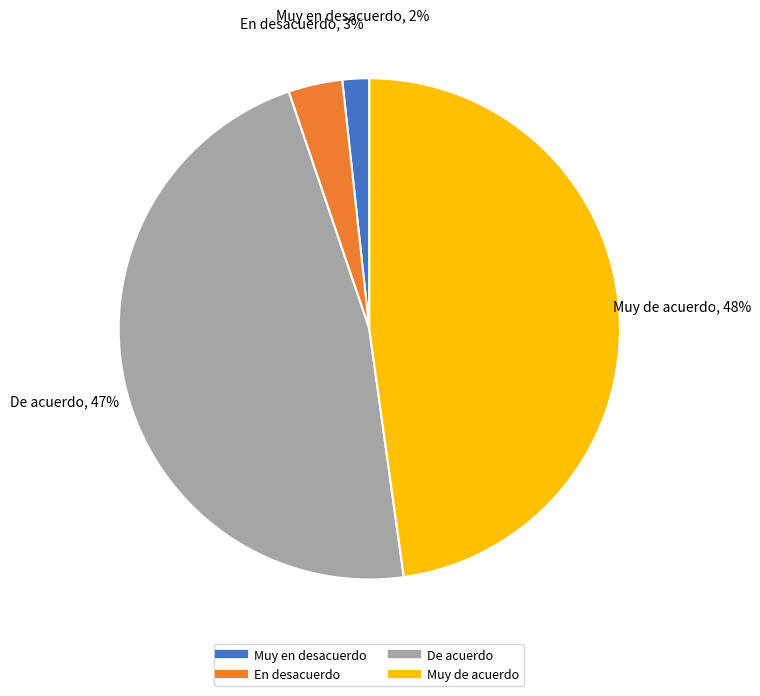

What is the largest slice in the pie chart?

Muy de acuerdo